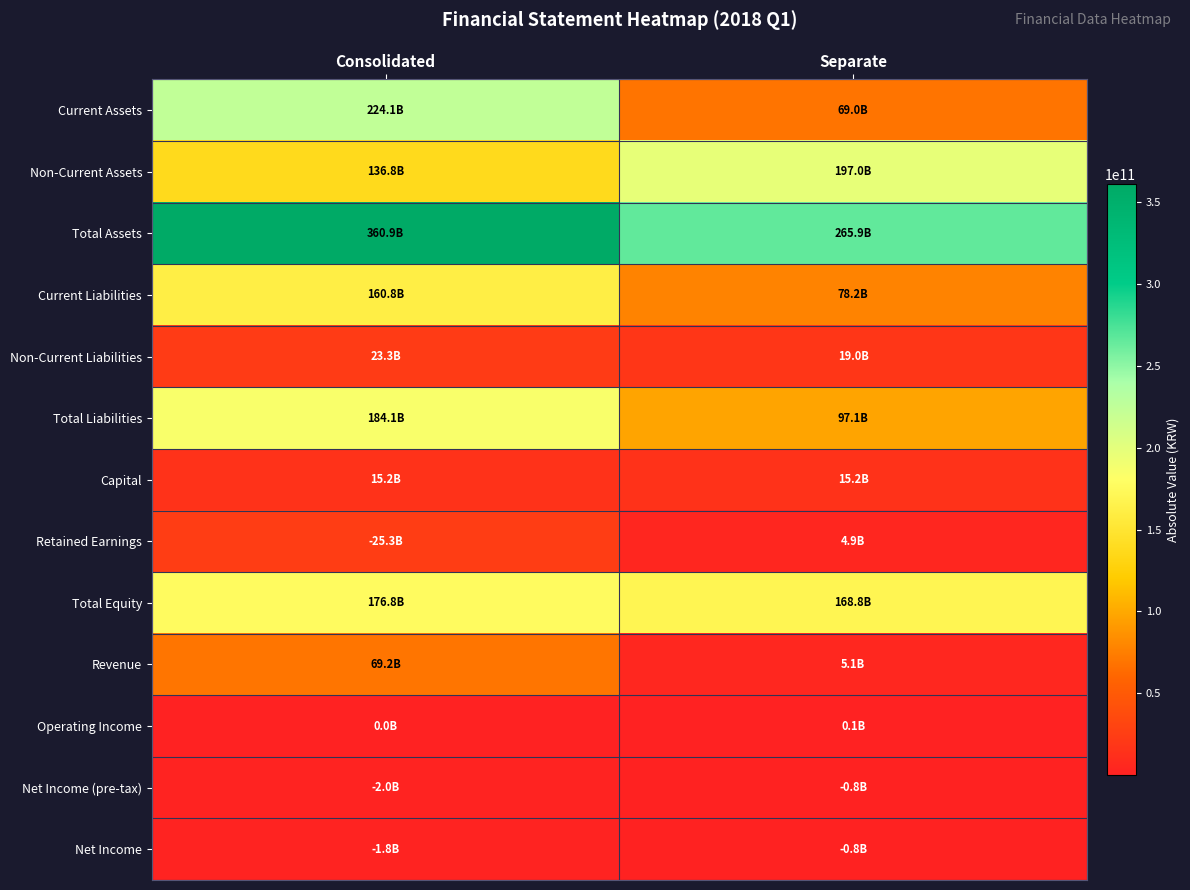

Which series has the largest total across all categories?

Total Assets